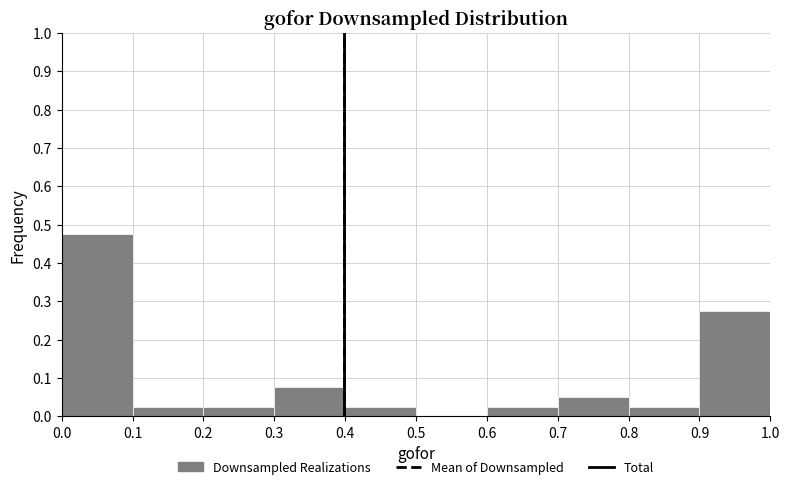

Which range on the x-axis has the tallest bar?

0.0 to 0.1